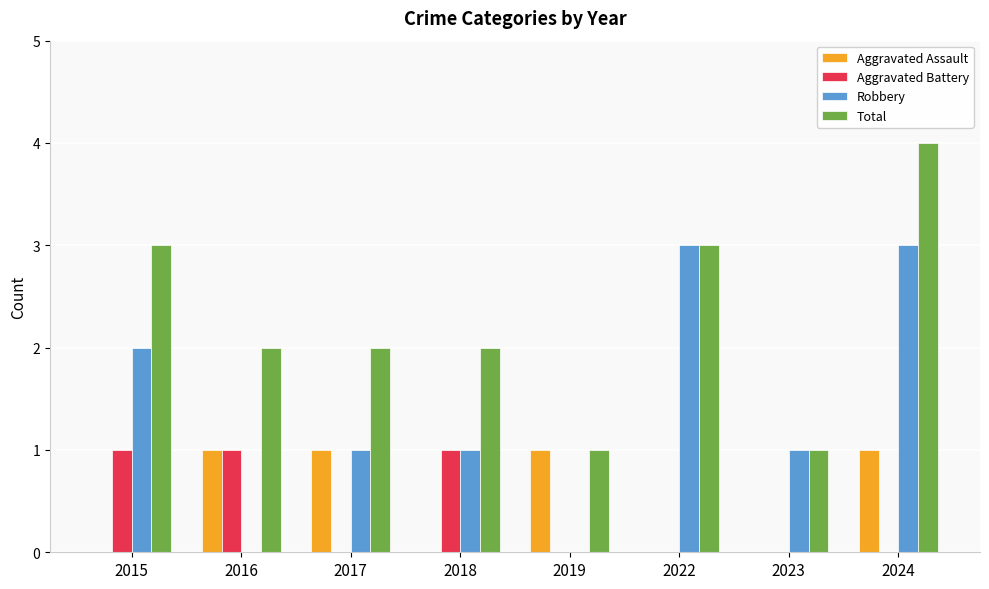

Which series has the largest total across all categories?

Total